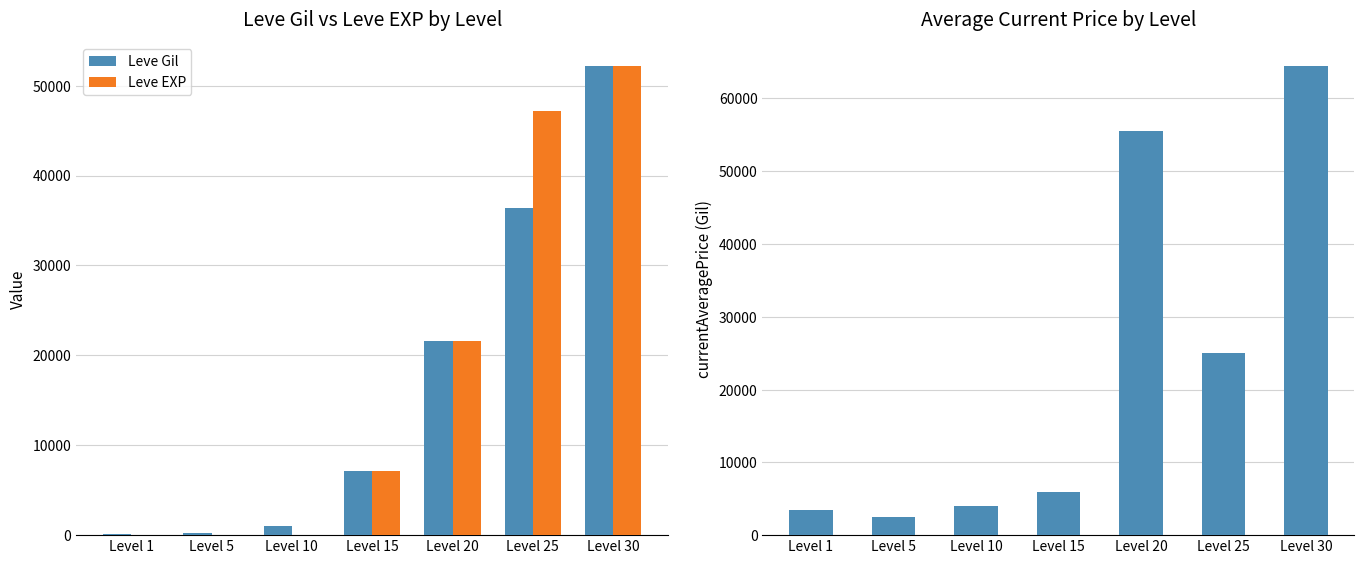

At which label does currentAveragePrice first exceed 5990?

Level 15